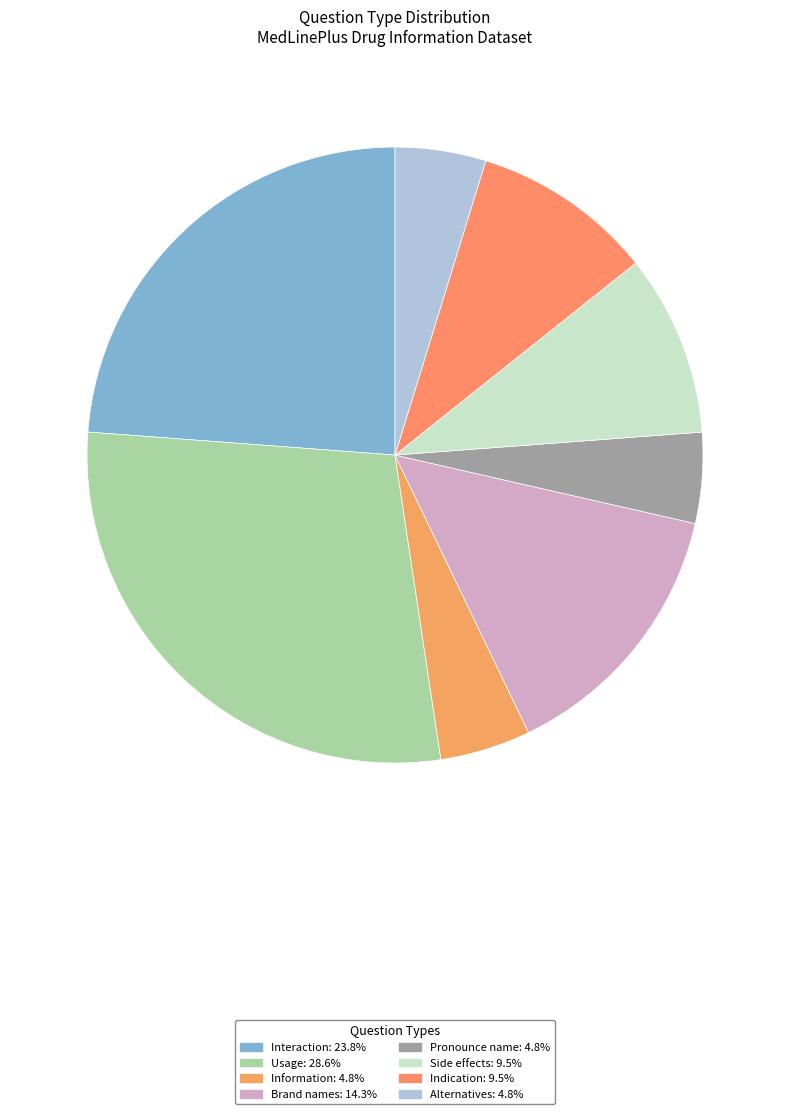

Is there any slice that represents more than half of the pie?

No